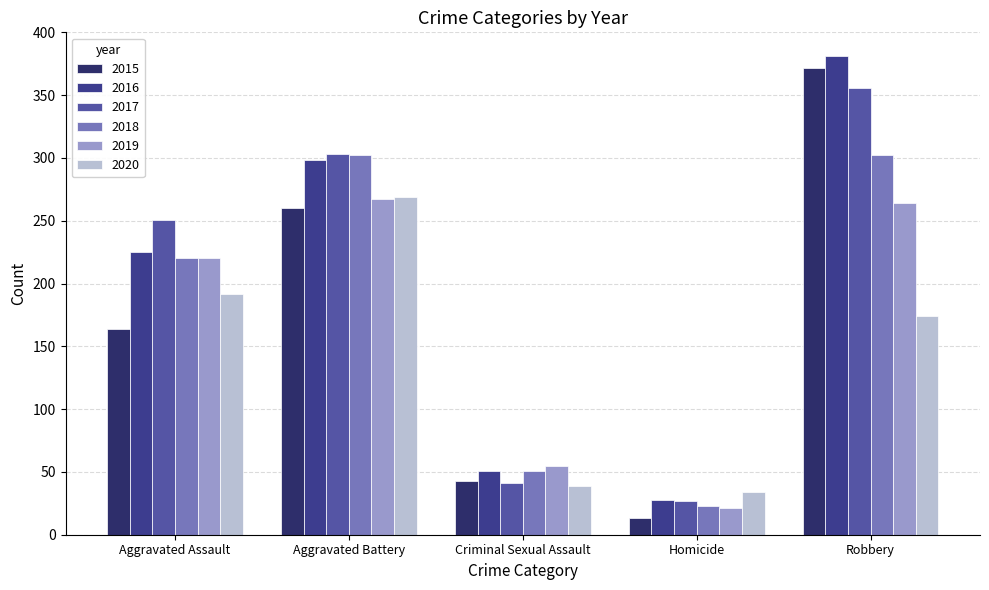

Rank the series at Robbery from highest to lowest value.

2016, 2015, 2017, 2018, 2019, 2020